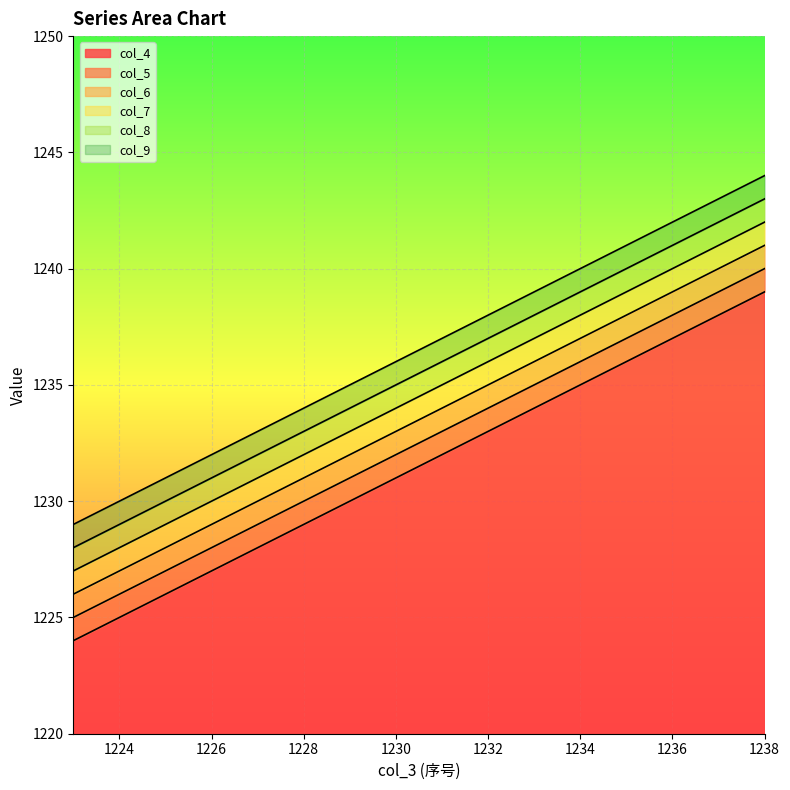

Which series has the widest spread of values?

col_4